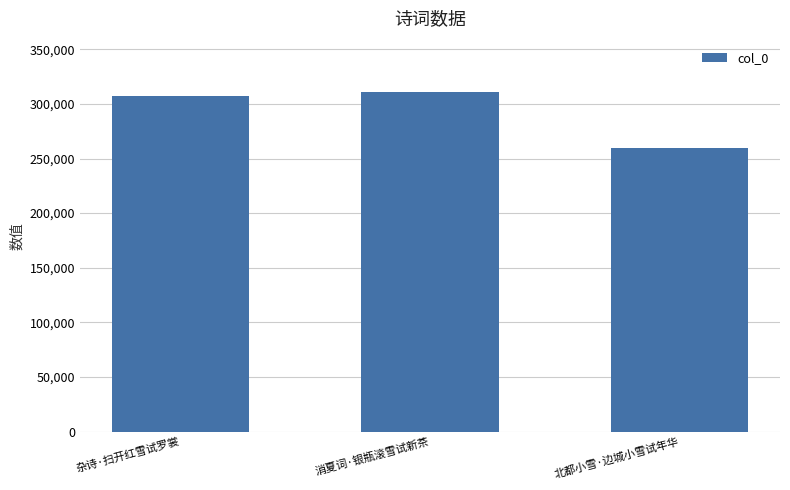

The value at 杂诗·扫开红雪试罗裳 is 307117. True or false?

True